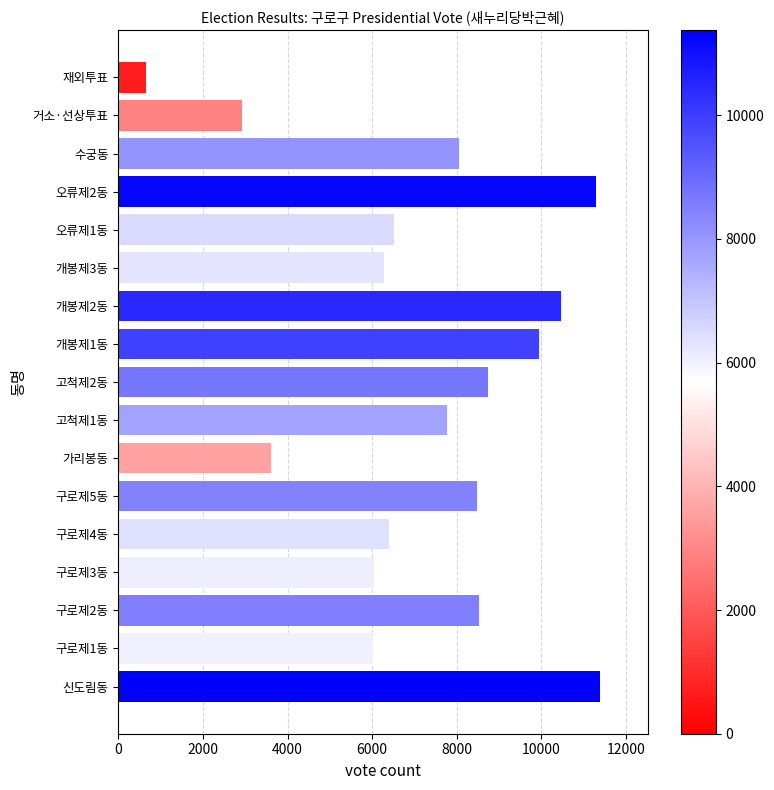

What is the change in value from 구로제4동 to 거소·선상투표?

-3480